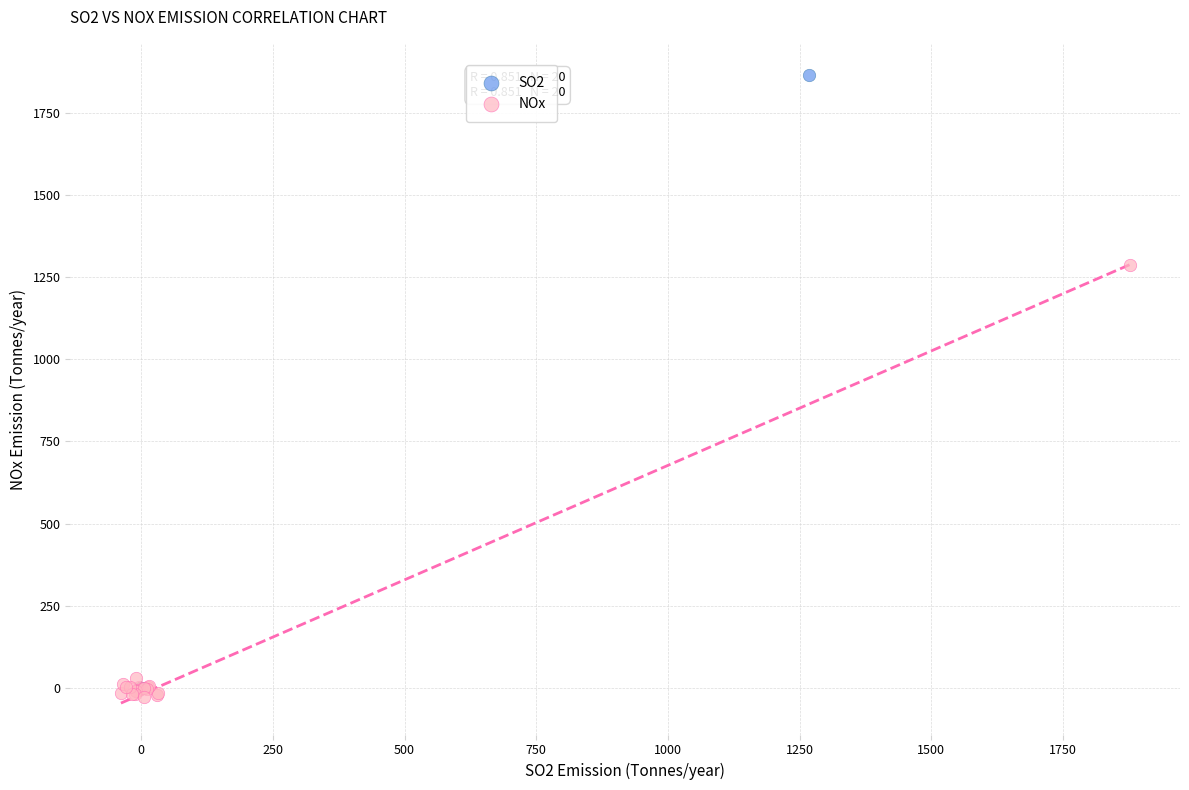

Which series has the largest Y range (max minus min)?

SO2